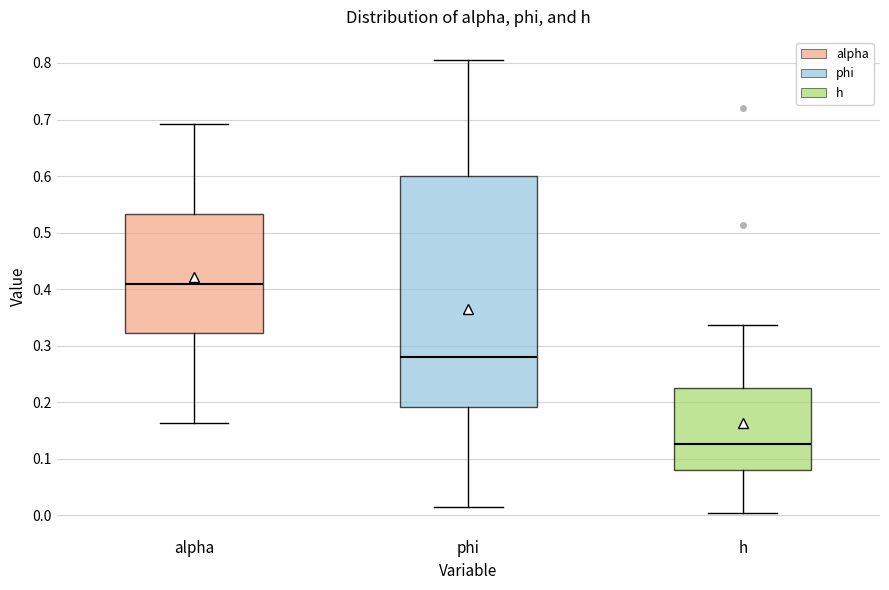

Which box is the tallest, from its lower edge to its upper edge?

phi